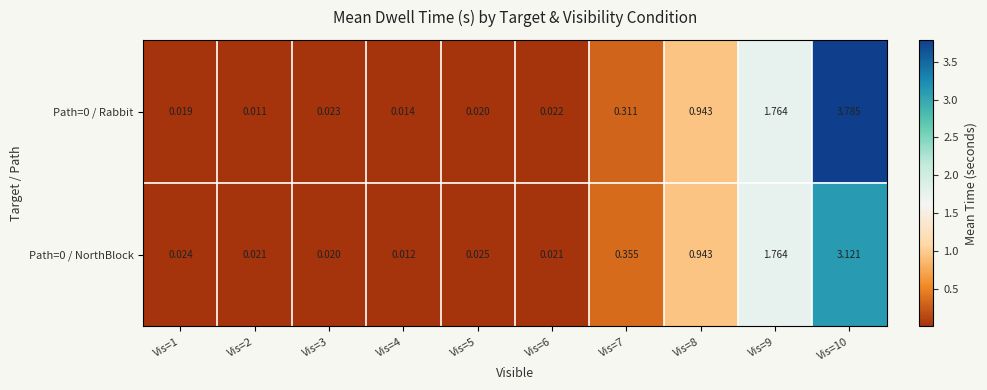

Is the value of Path=0 / Rabbit at Vis=8 greater than the value of Path=0 / NorthBlock at Vis=3?

Yes